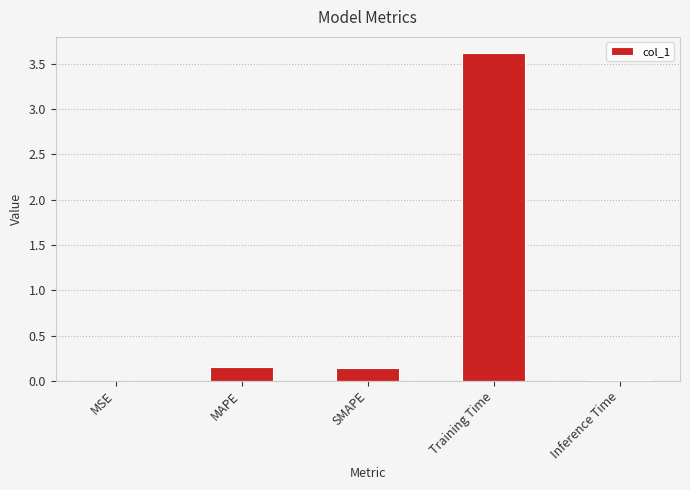

What is the greatest value displayed?

3.6